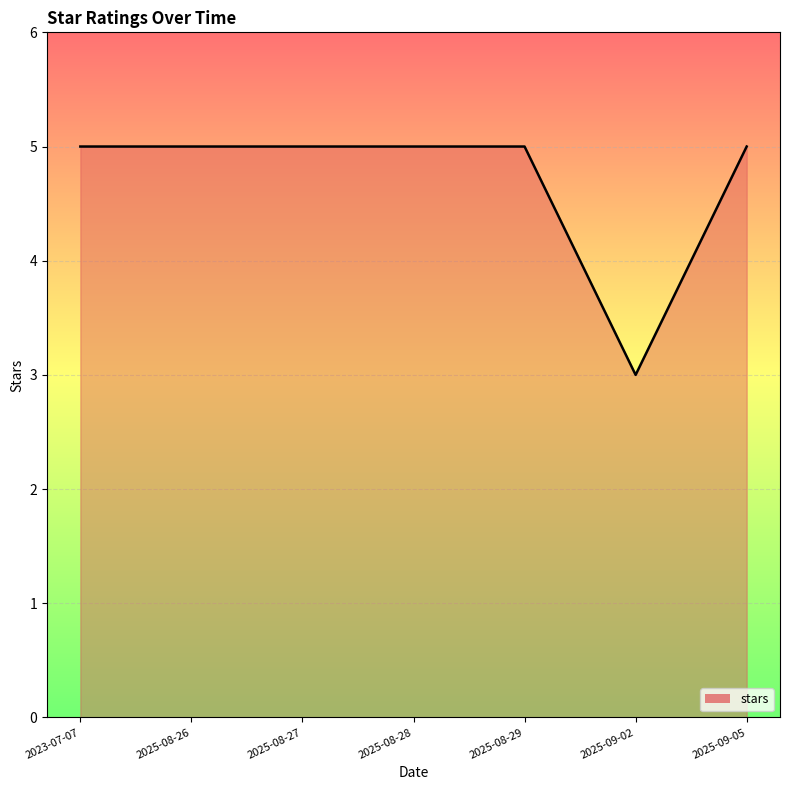

True or false: the data has more than 2 interior local peaks.

False